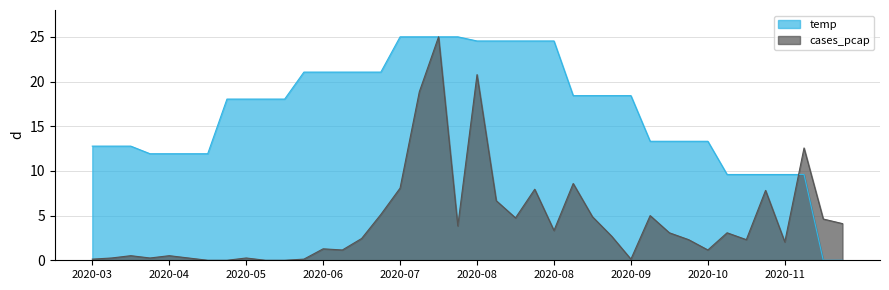

How many lines are shown in the chart?

2